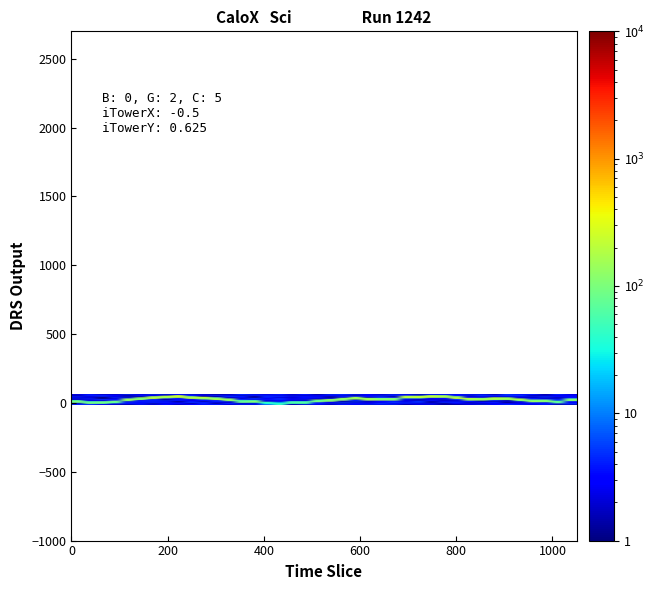

What is the smallest value displayed?

1.0